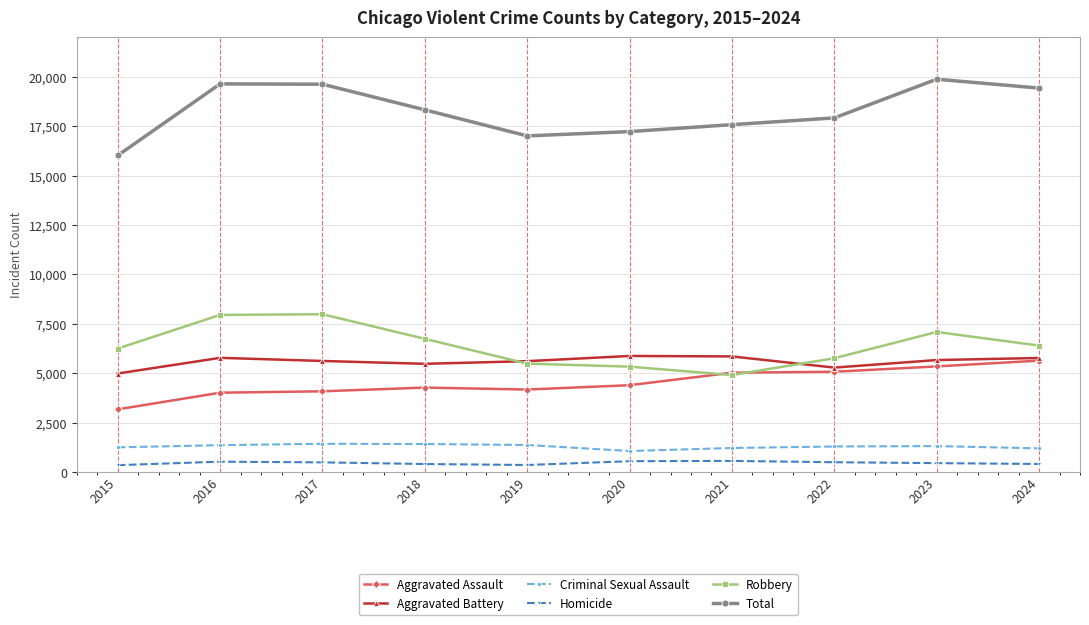

What is the spread (max minus min) of values at 2016?

19117